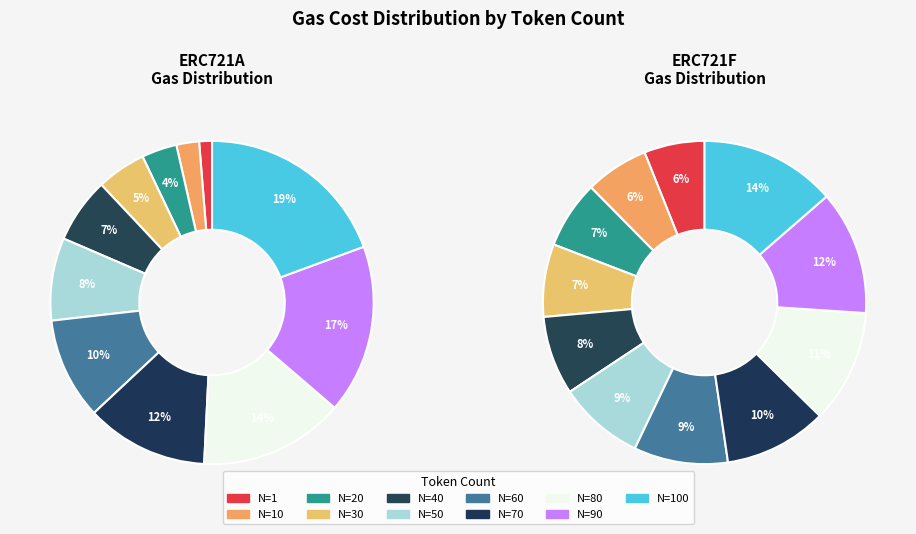

The 90 slice represents 17% of the pie. True or false?

True